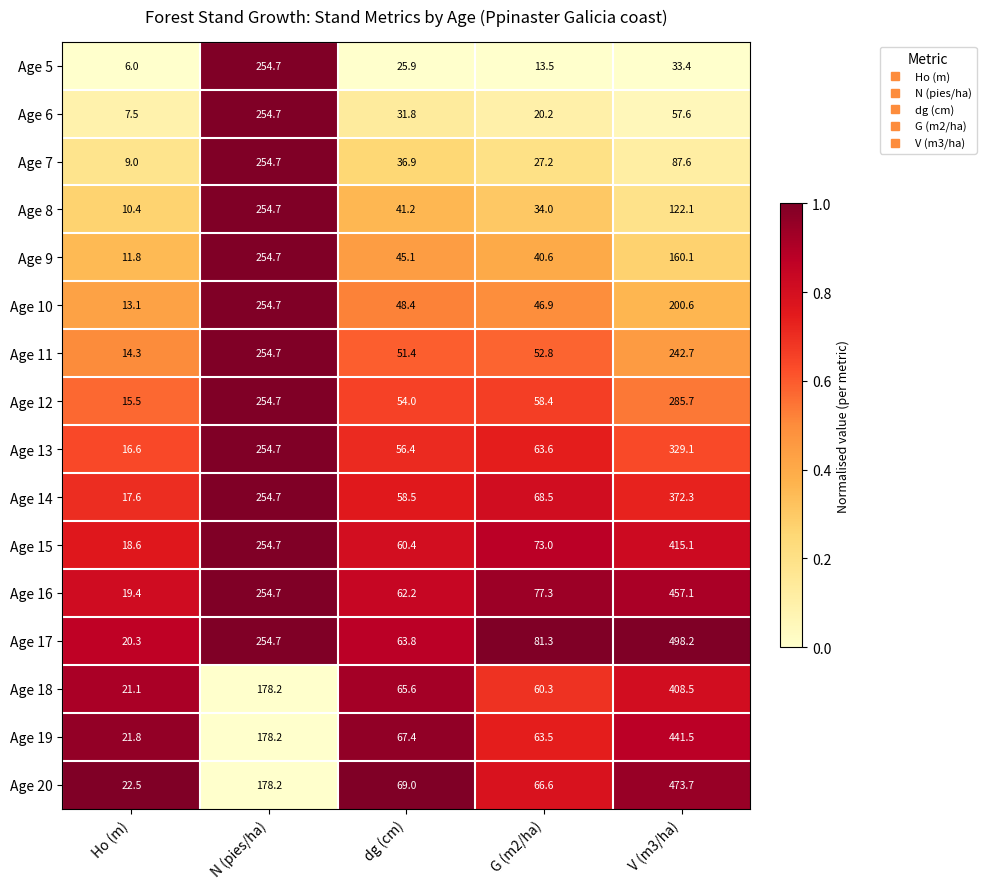

The value of Age 11 at G (m2/ha) is 92.6. True or false?

False